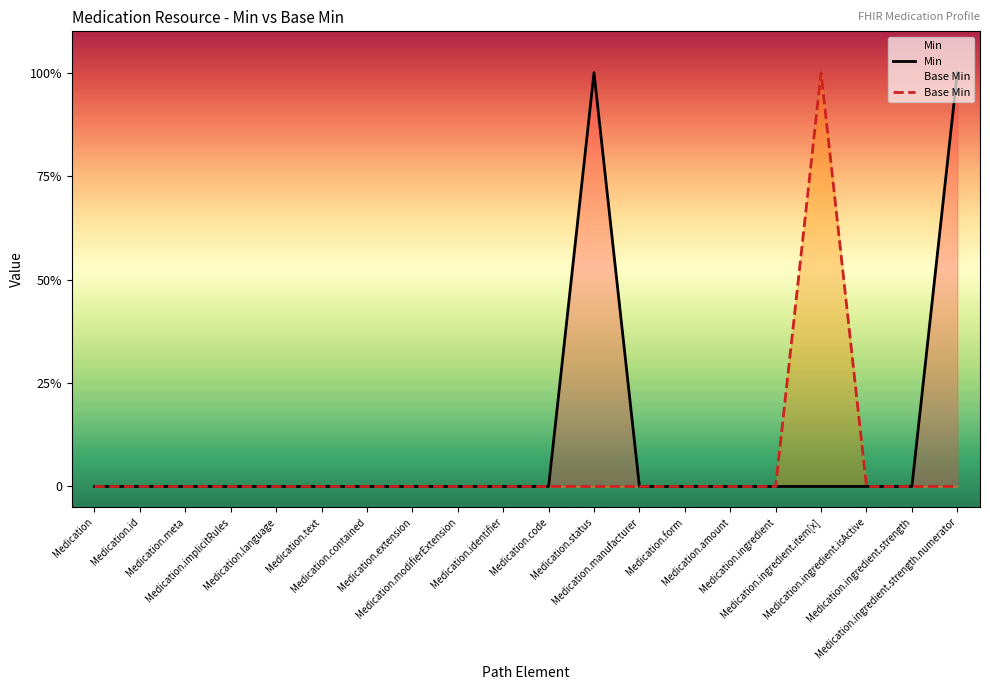

At which category does the chart reach its minimum across all series?

Medication